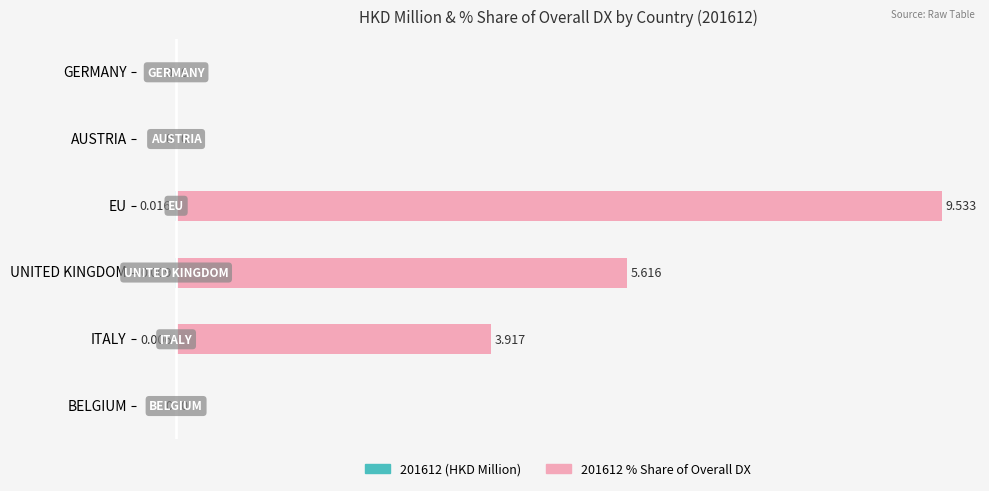

What is the value of the 3rd bar from the left?

5.6